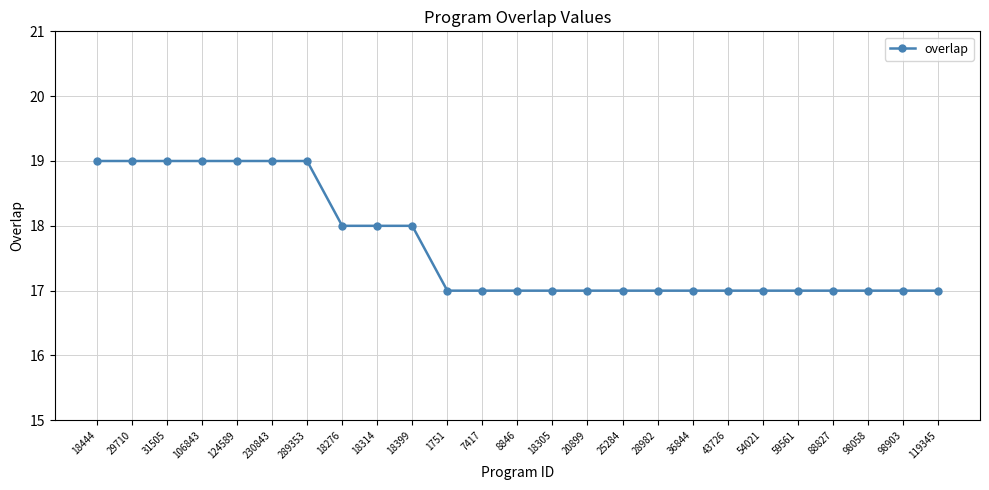

What value does the data have at 36844?

17